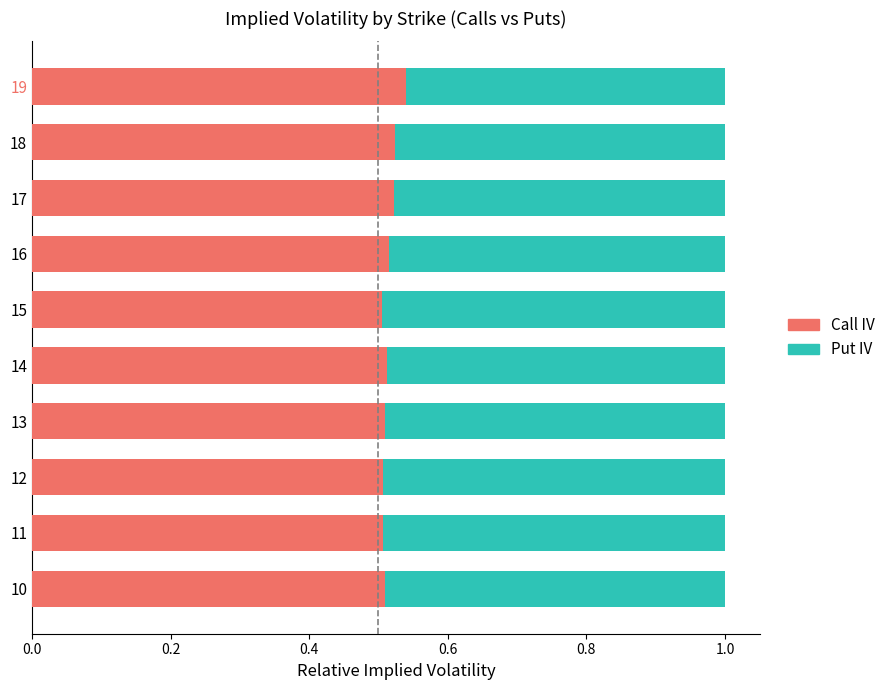

The value of Call IV at 16 is 0.5. True or false?

True